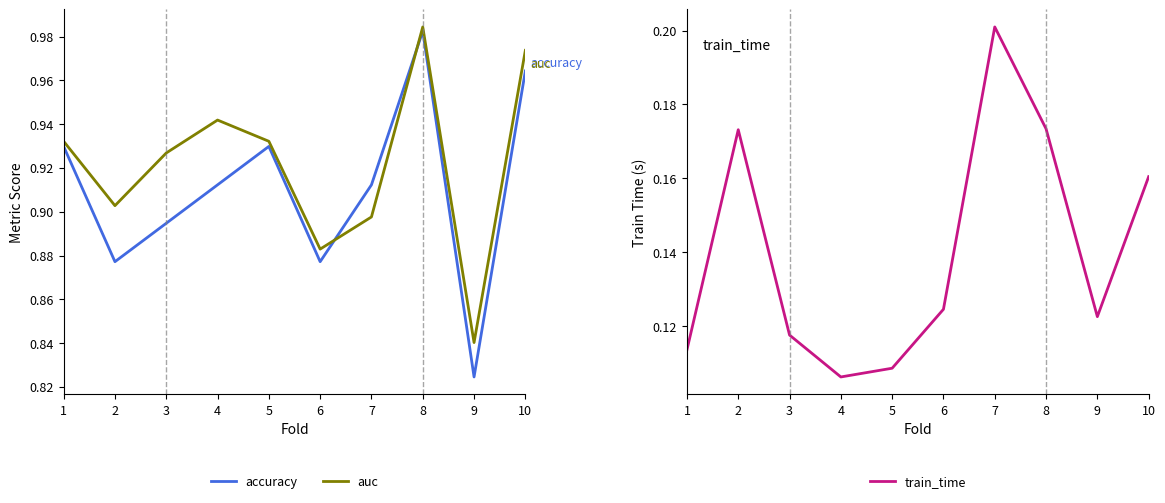

How many interior local valleys does the accuracy series have?

3